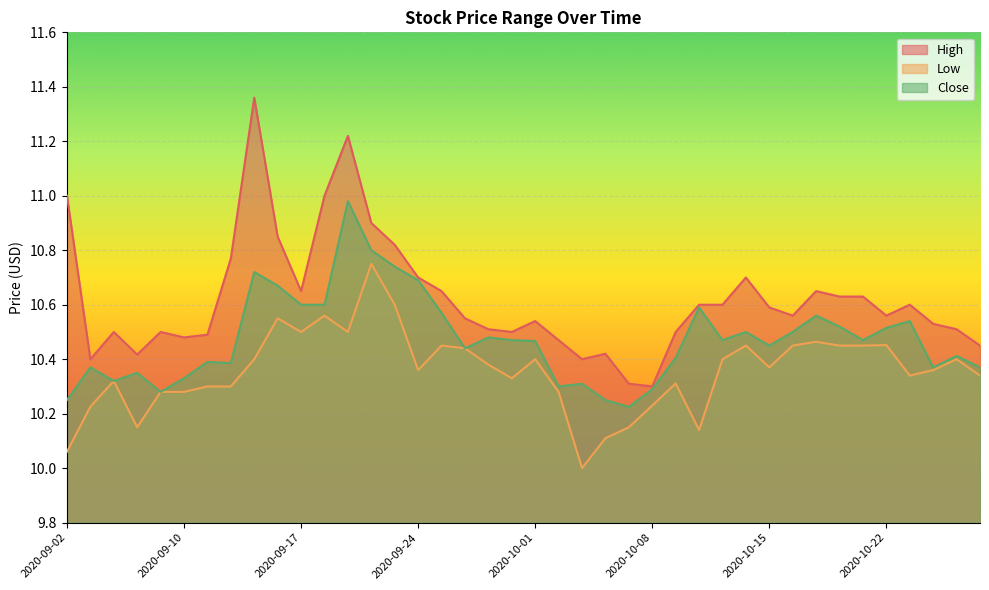

What is the label of the 21st point from the right?

2020-09-30